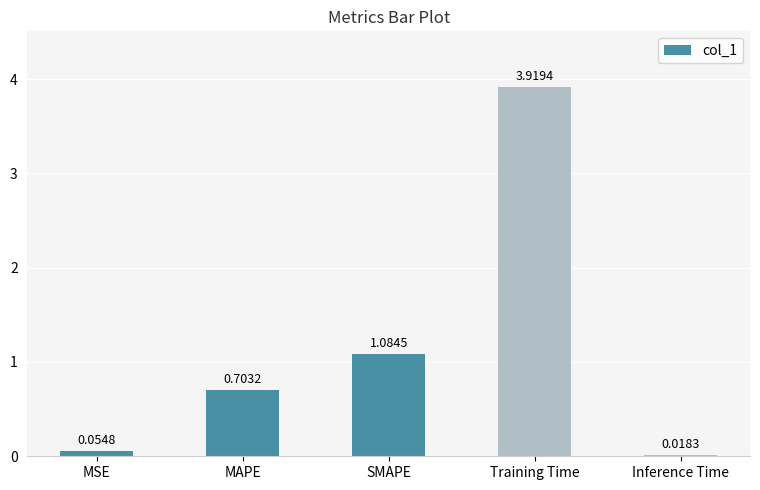

What is the difference between the values at MSE and Training Time?

3.9